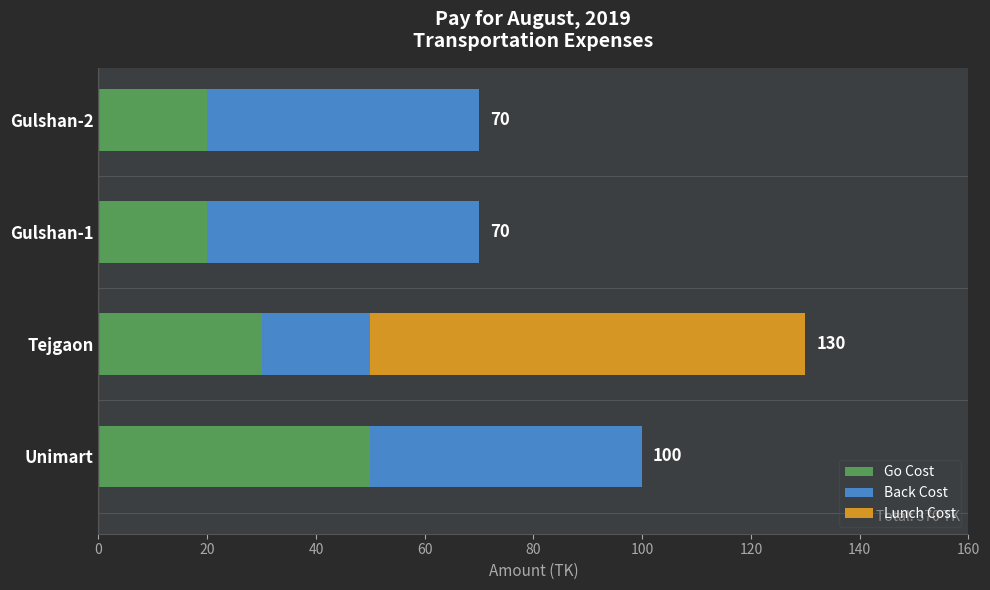

At which category is the sum across all series the highest?

Tejgaon